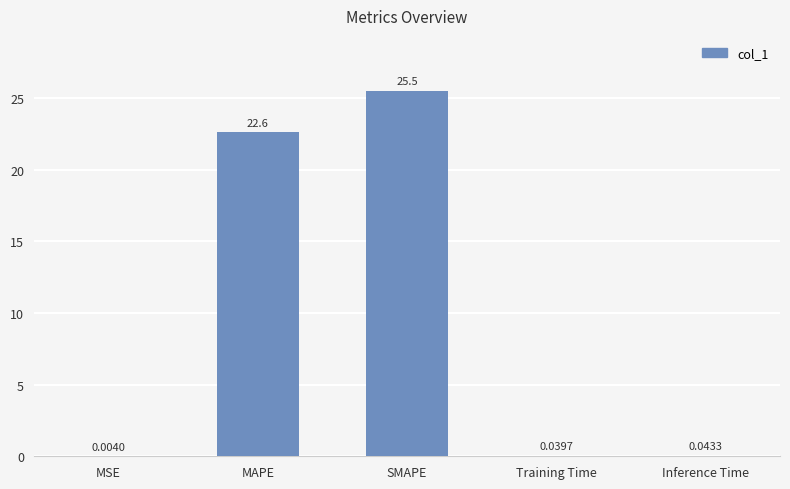

At which label is the value closest to 12?

MAPE